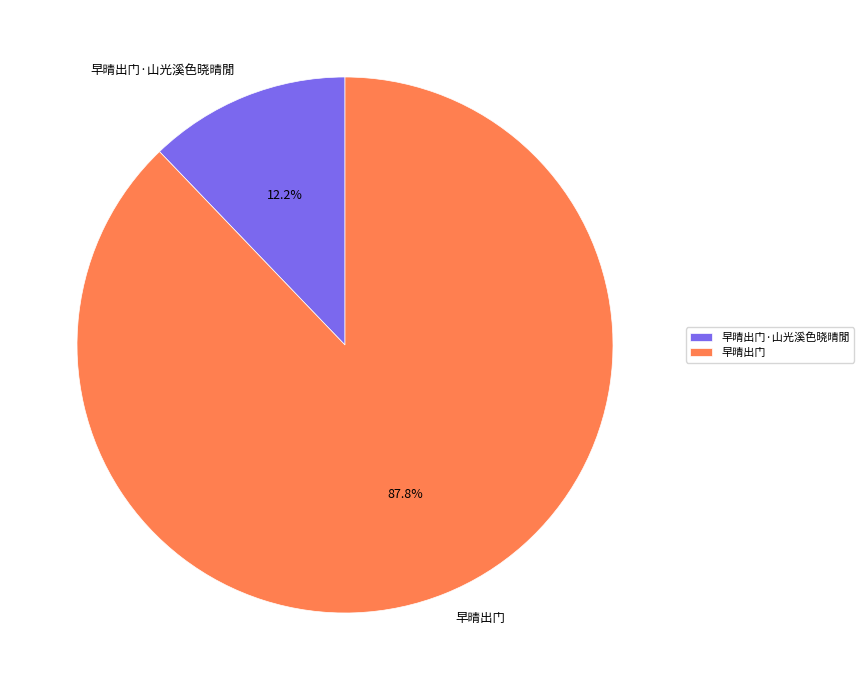

Which slice is the smallest?

早晴出门·山光溪色晓晴閒